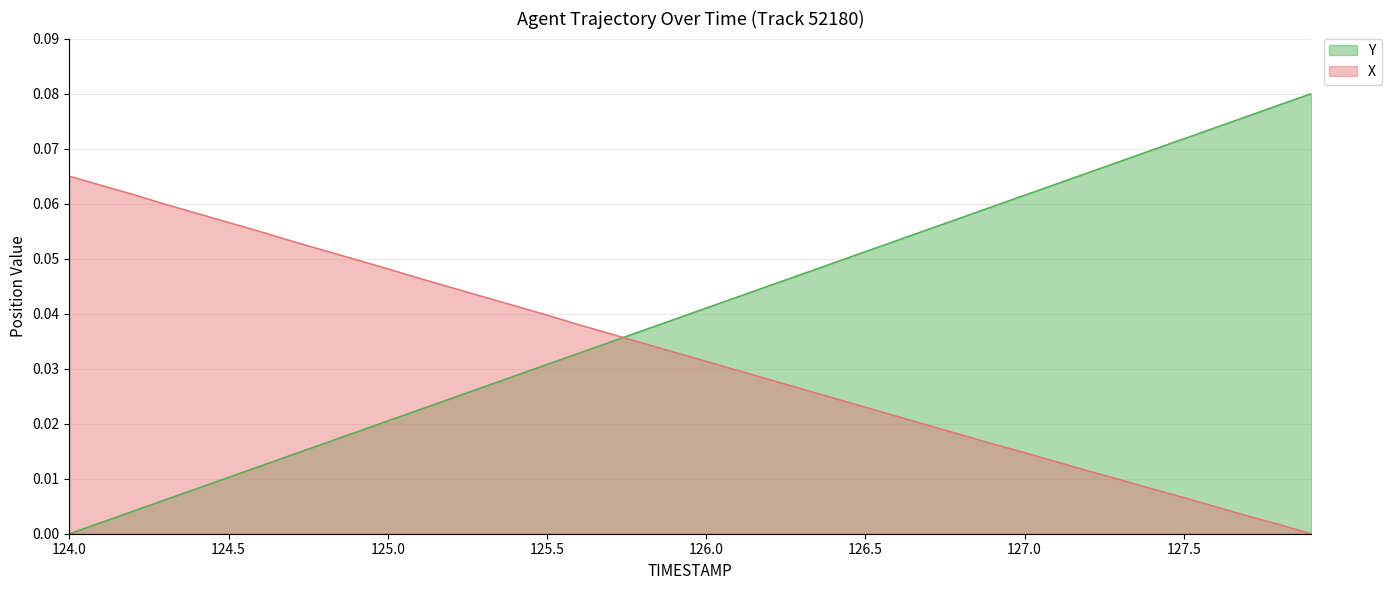

What is the label of the 20th point from the left?

125.9